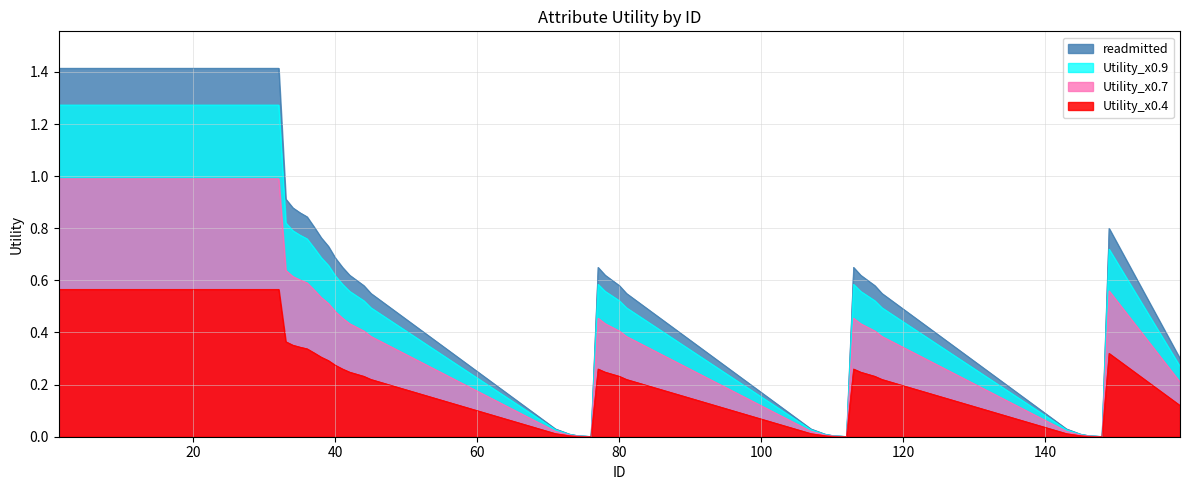

Rank the series by their average value, from lowest to highest.

Utility_x0.4, Utility_x0.7, Utility_x0.9, readmitted